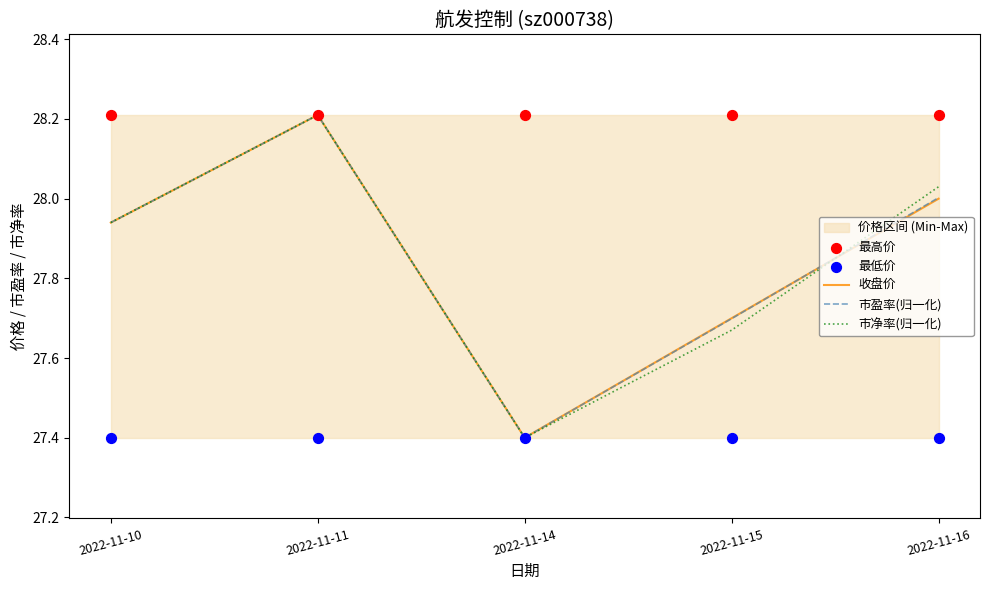

What is the total value across all series at 2022-11-11?

140.2